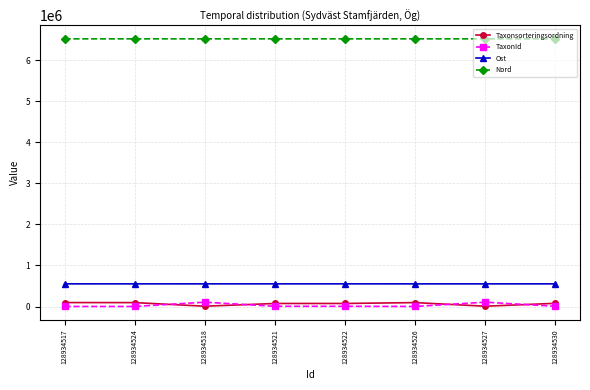

How many data points in TaxonId are less than 6428?

4